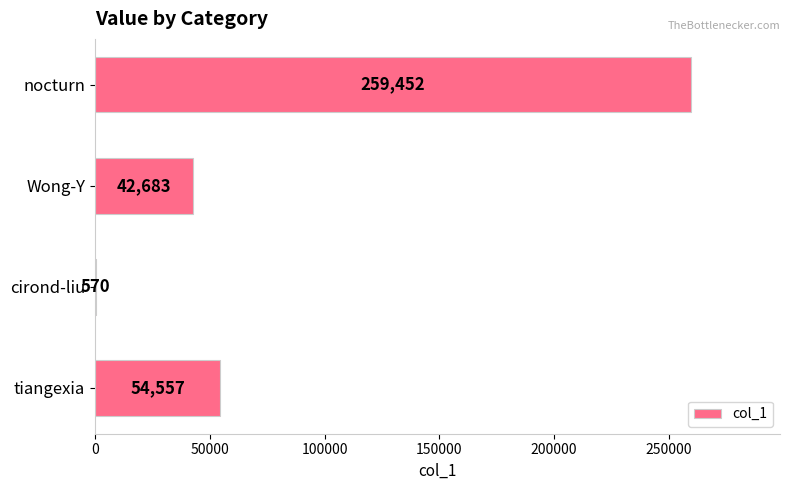

Reading top to bottom, transcribe all the data shown in this chart.

nocturn=259452	Wong-Y=42683	cirond-liu=570	tiangexia=54557